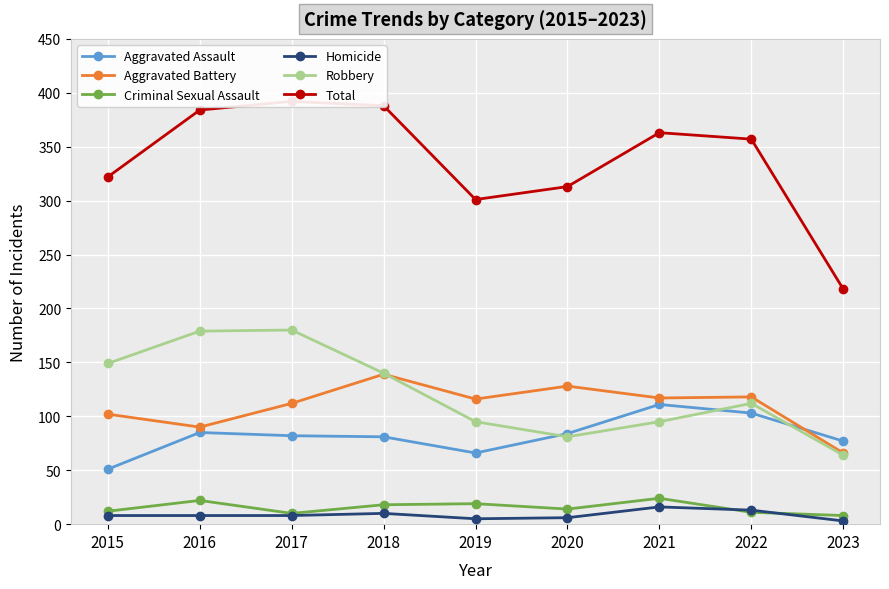

Count the number of data series in this chart.

6